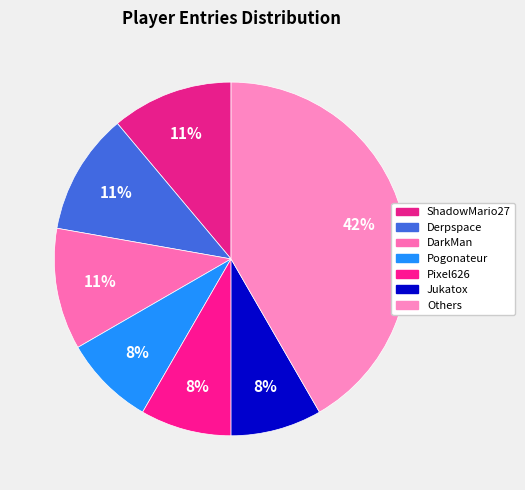

How many slices are in this pie chart?

7